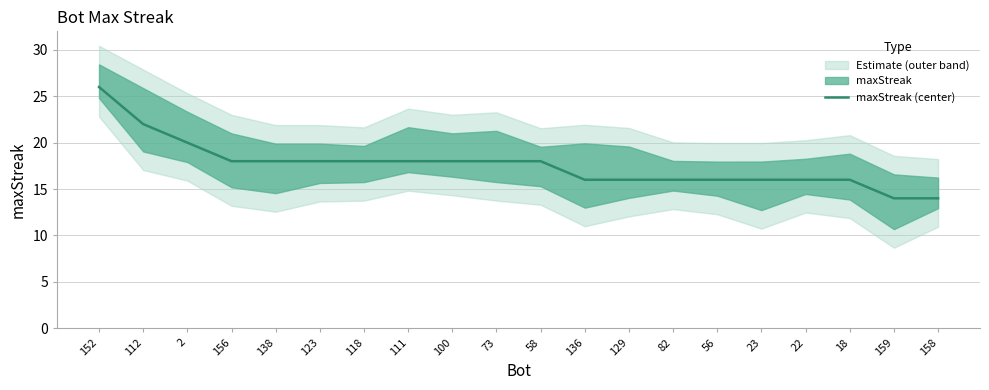

Does the chart have visible grid lines?

Yes